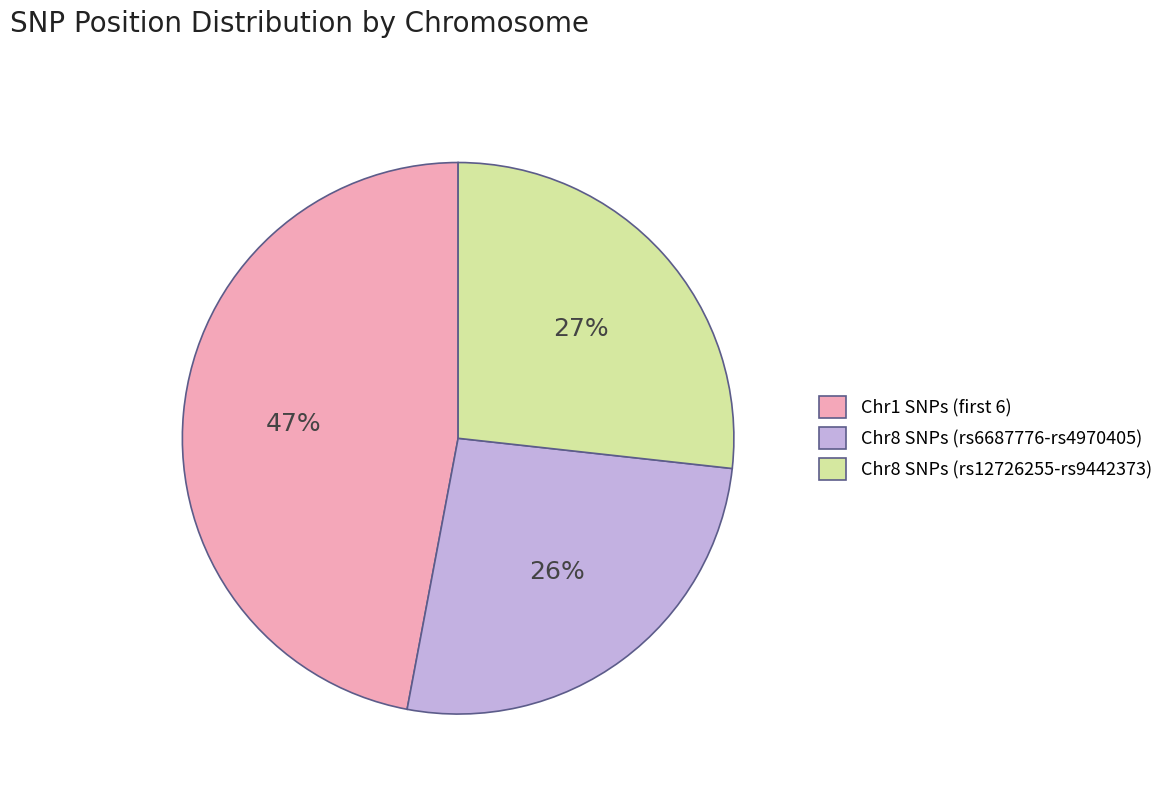

What percentage is the Chr8 SNPs (rs6687776-rs4970405) slice, to the nearest percent?

26%